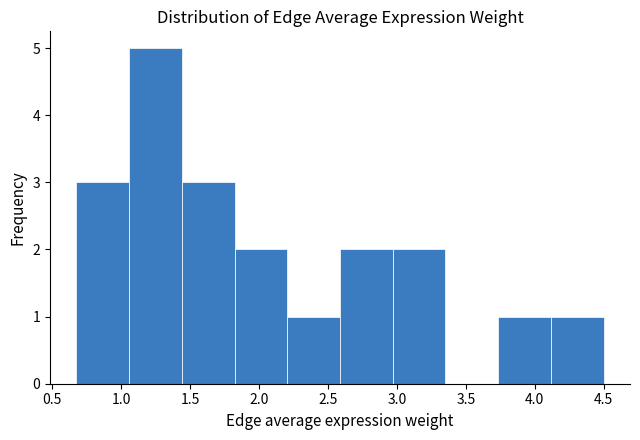

Reading left to right, transcribe this chart: for each bar, give the range it covers on the x-axis and its height. Neither the bar edges nor the heights are printed on the chart, so give them approximately, as read against the axes.

0.65 to 1.05: 3
1.05 to 1.45: 5
1.45 to 1.80: 3
1.80 to 2.20: 2
2.20 to 2.60: 1
2.60 to 2.95: 2
2.95 to 3.35: 2
3.35 to 3.75: 0
3.75 to 4.10: 1
4.10 to 4.50: 1